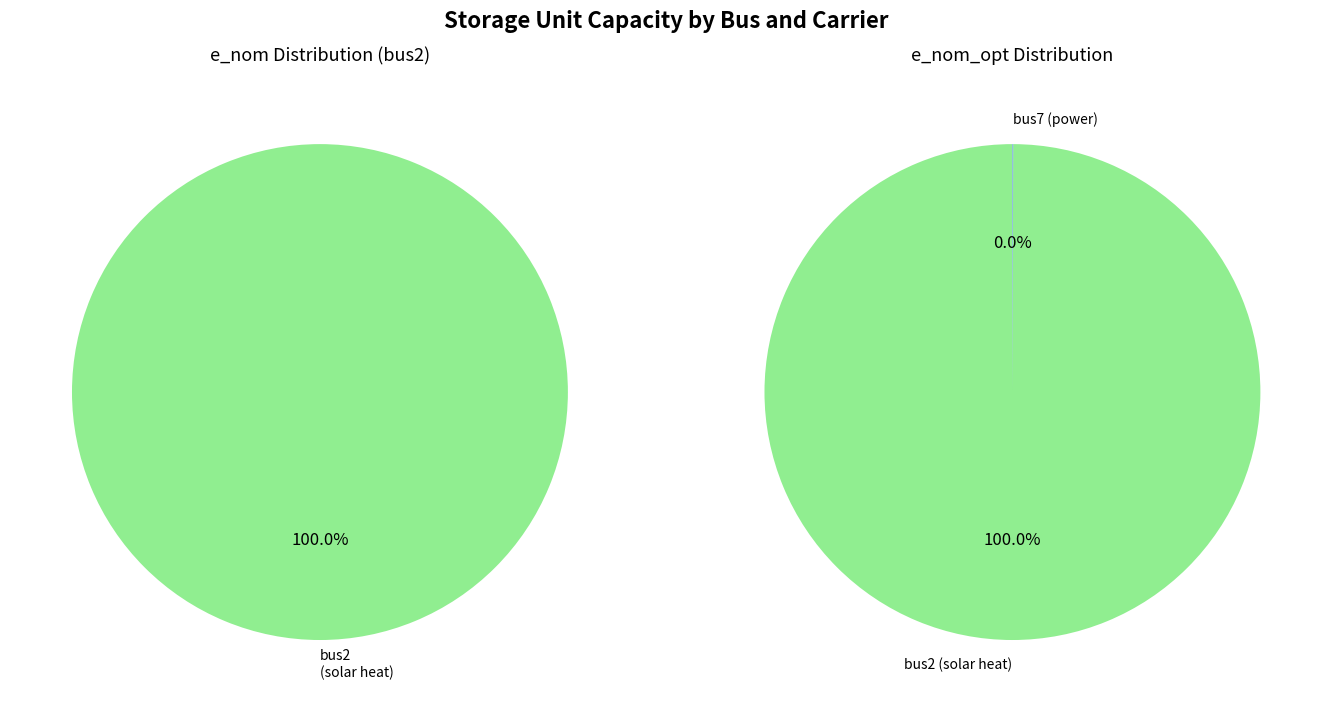

Rank the categories by value from lowest to highest.

bus7, bus2